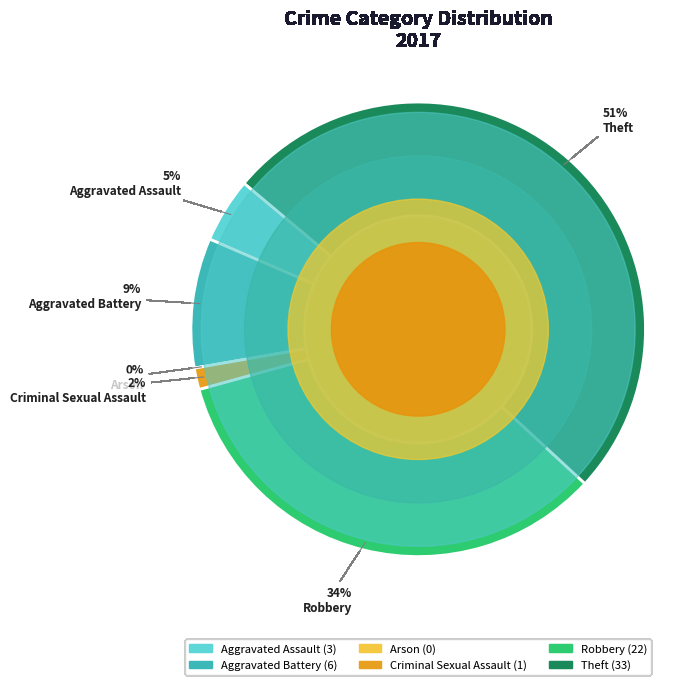

What portion of the pie excludes Arson?

100.0%